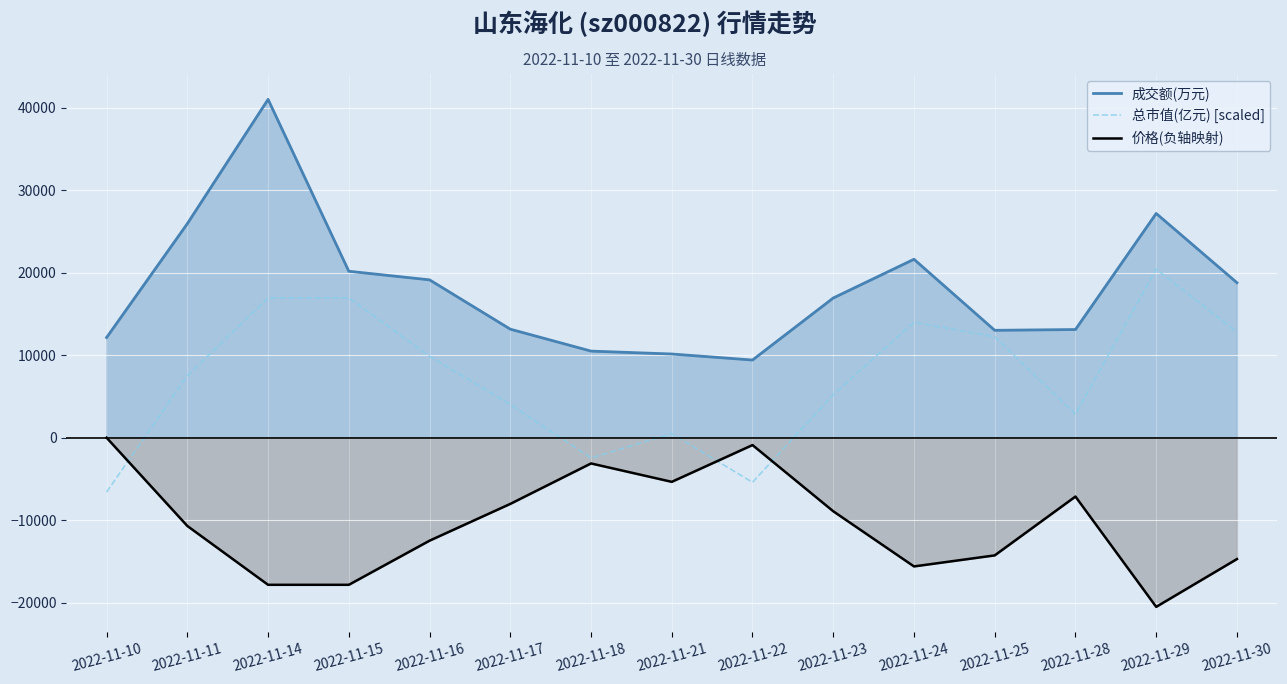

What are all the series names shown in the legend?

成交额(万元), 总市值(亿元) [scaled], 价格(负轴映射)